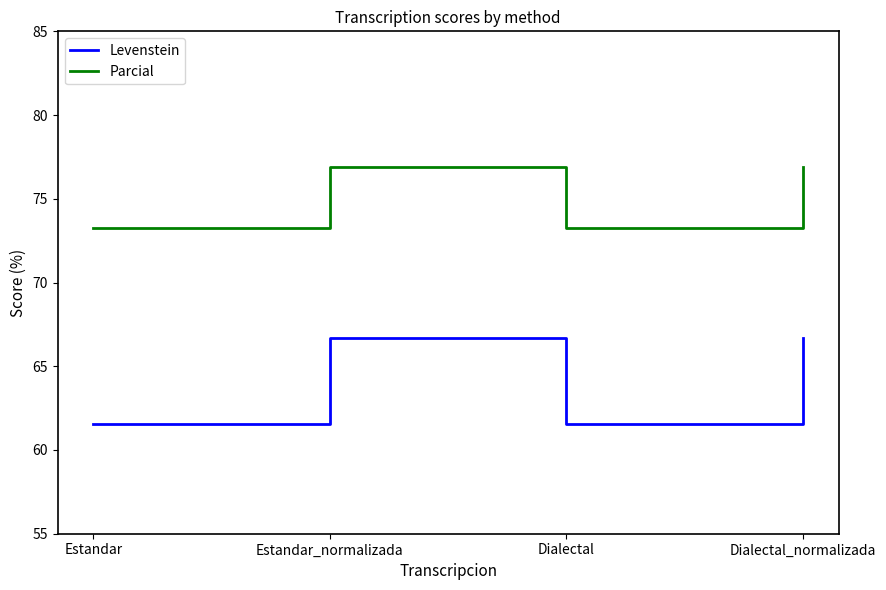

What is the spread (max minus min) of values at Dialectal?

11.7